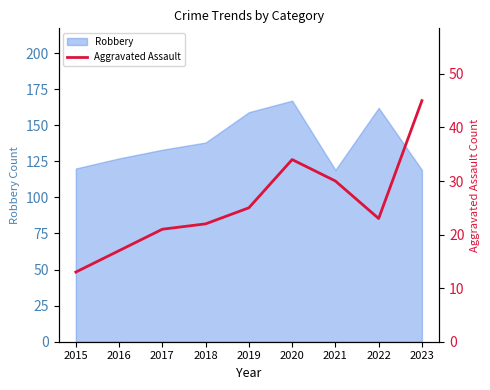

Is it true that Robbery equals 181 at 2021?

False